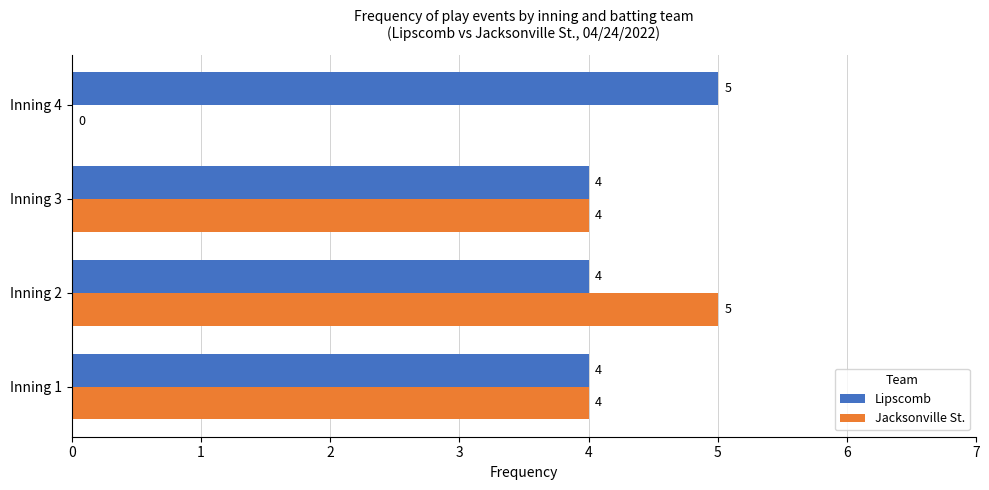

What is the sum of all Lipscomb values?

17